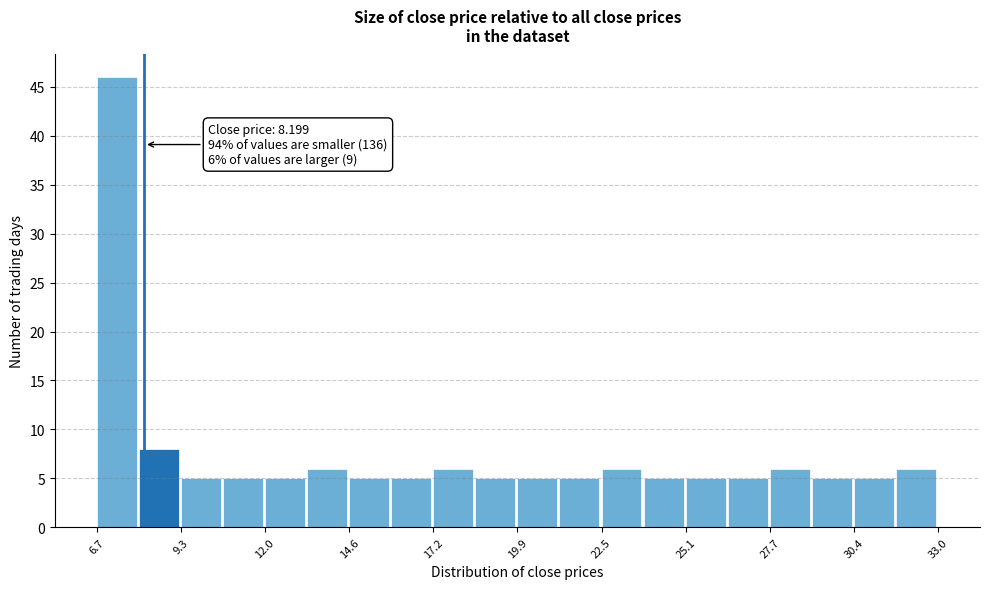

Read against the x-axis, roughly where is the centre of the tallest bar?

7.5